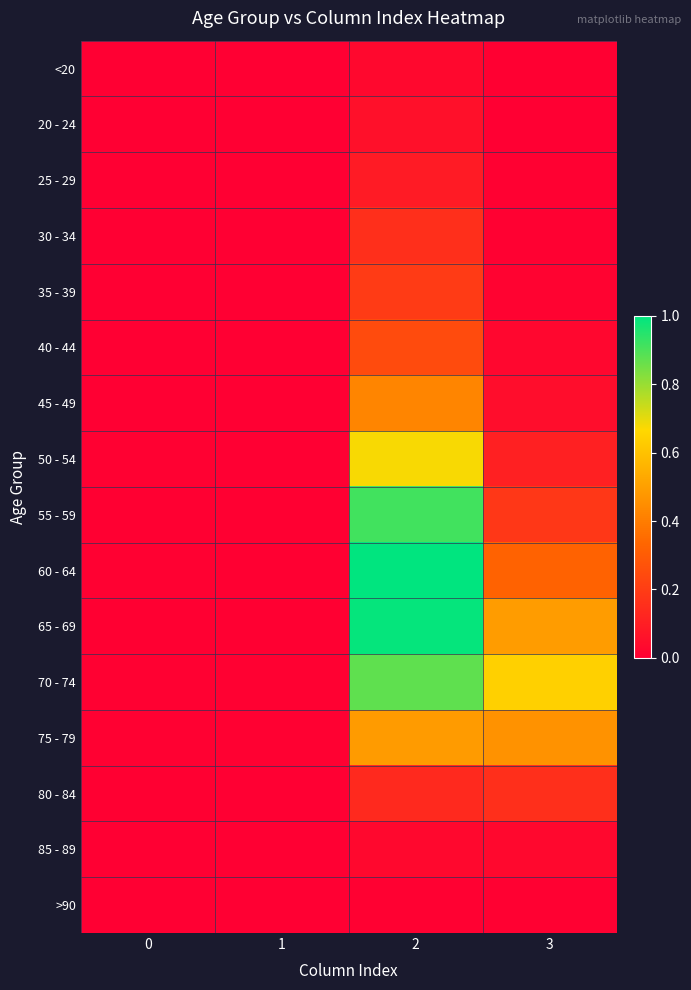

How many categories are shown in the chart?

4